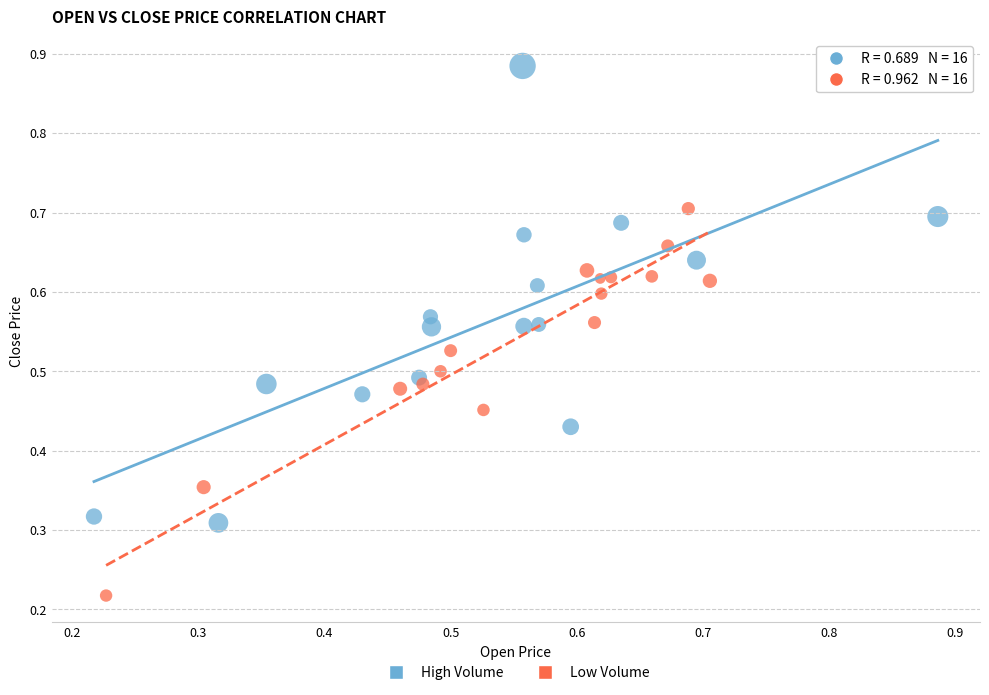

What are all the series names shown in the legend?

High Volume, Low Volume